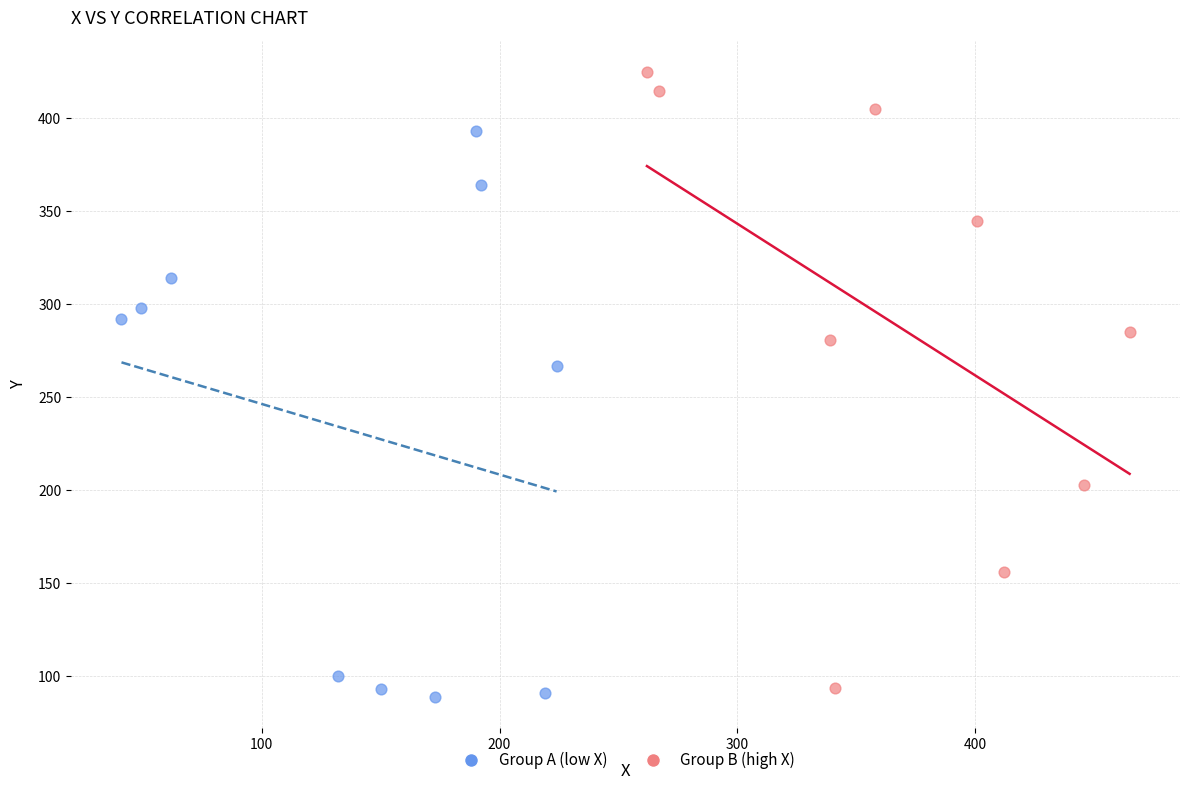

Which series has the largest Y range (max minus min)?

Group B (high X)